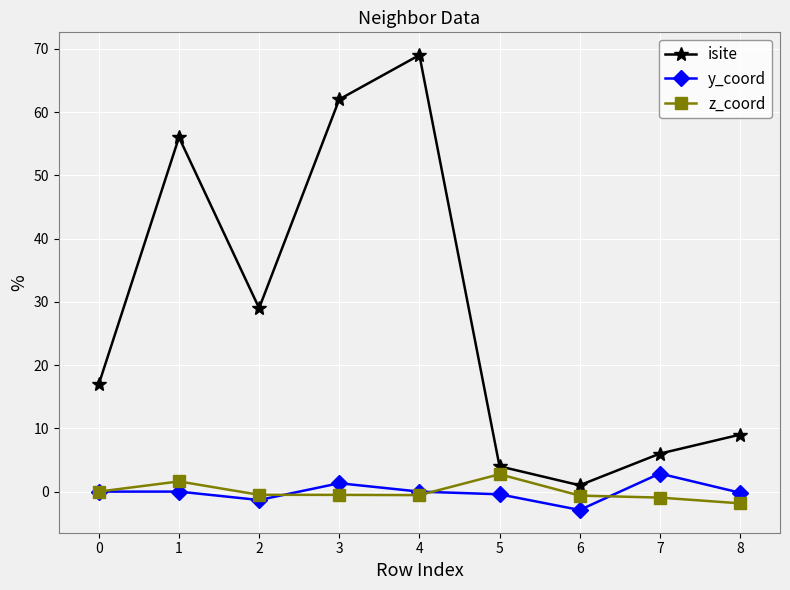

What are all the series names shown in the legend?

isite, y_coord, z_coord